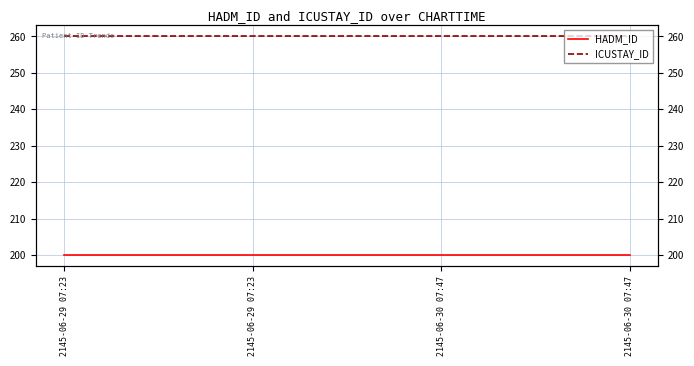

What is the label of the 2nd point from the left?

2145-06-29 07:23